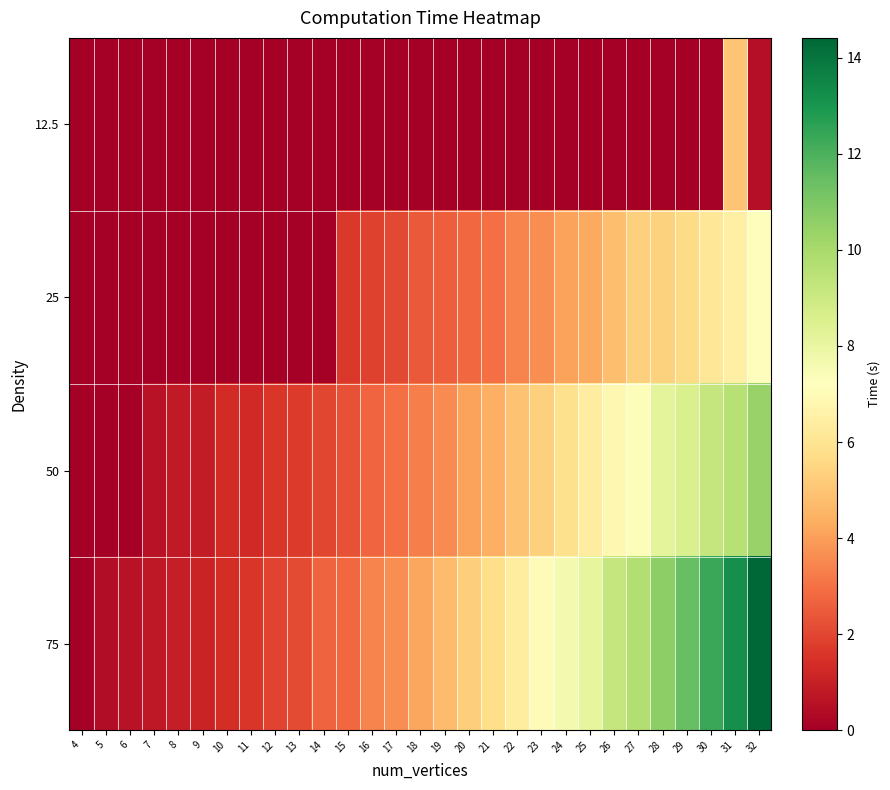

Which series changed the most between 16 and 23?

75